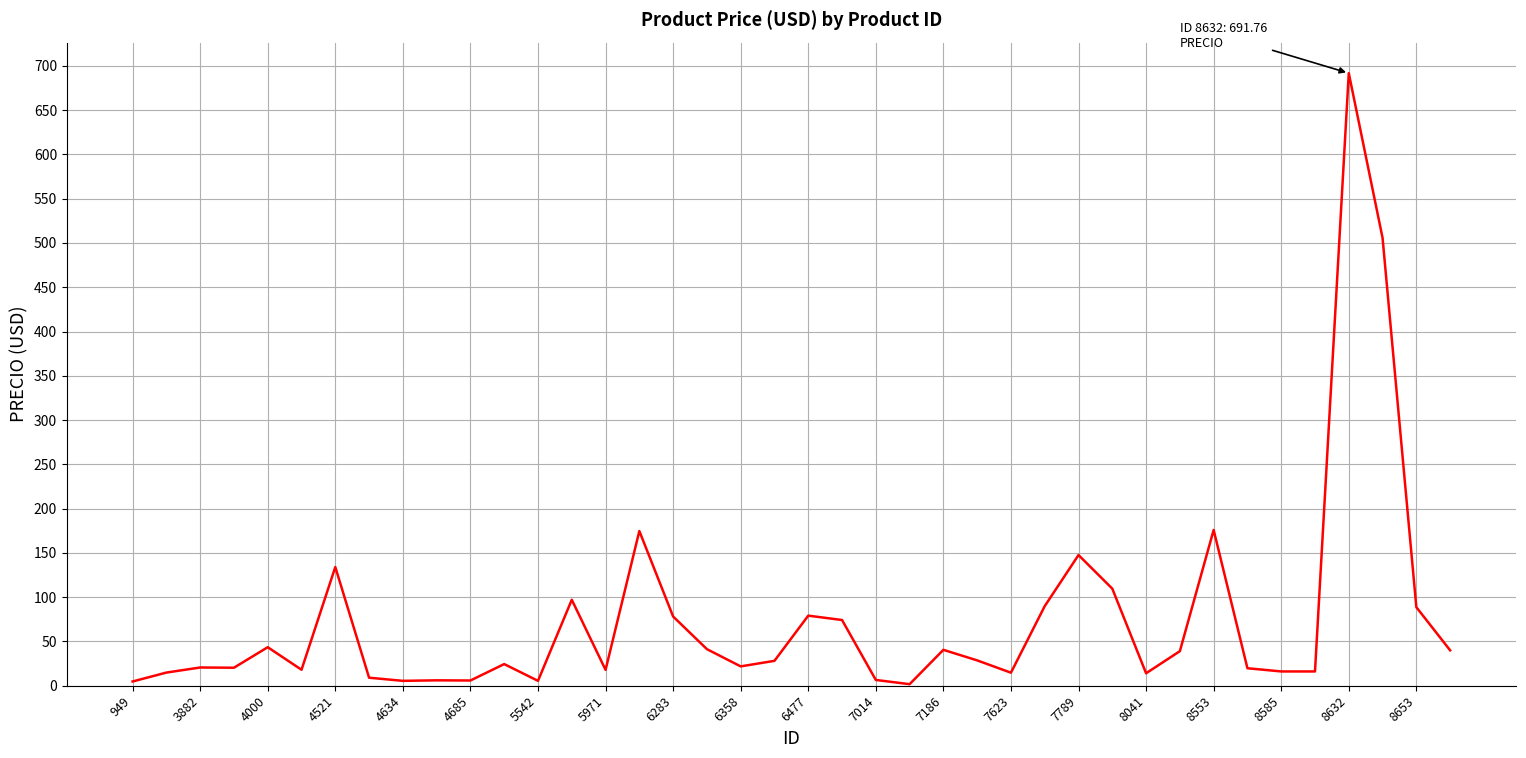

What is the maximum value shown in the chart?

691.8